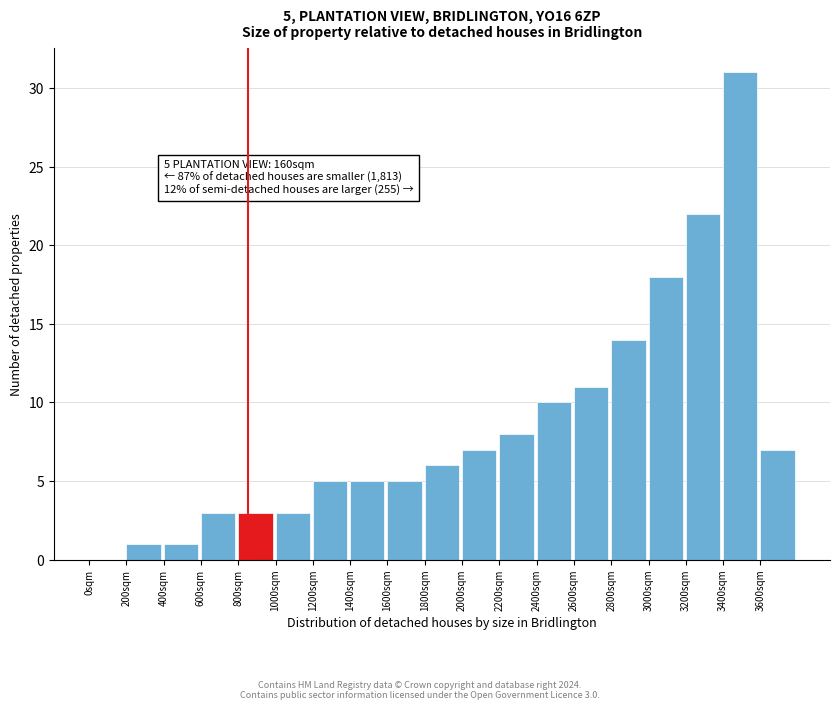

Over which range of the x-axis is the bar tallest?

3400 to 3600